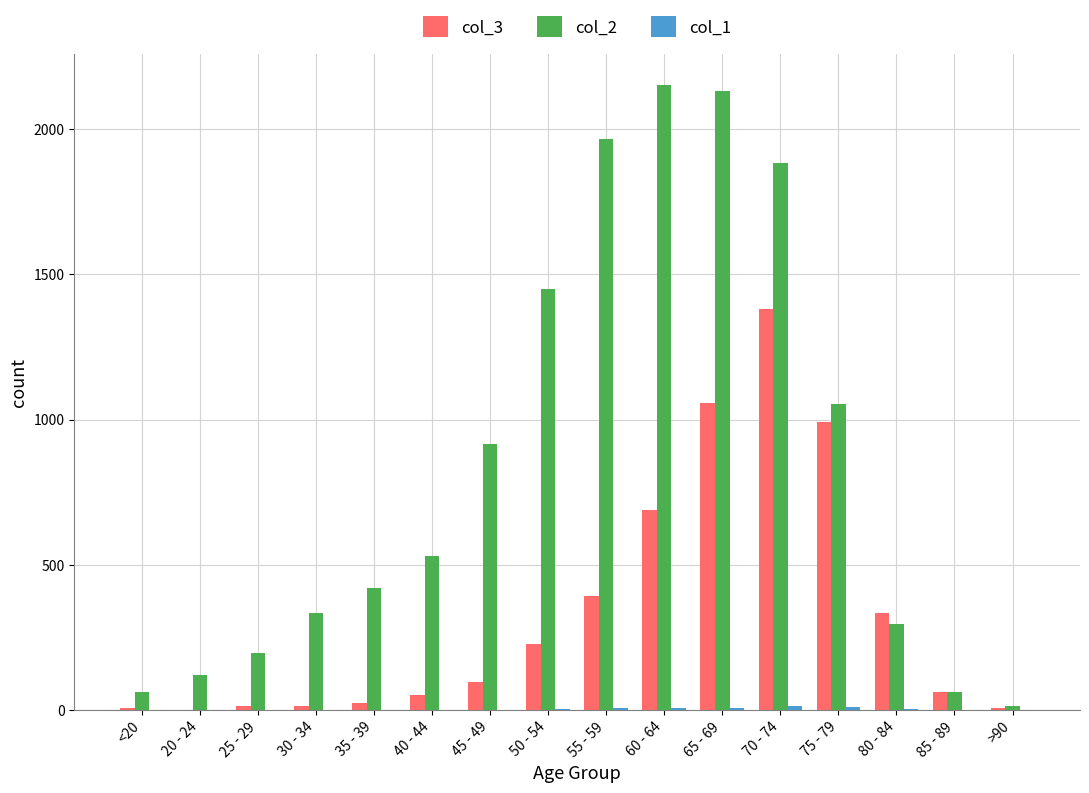

Which series has the largest total across all categories?

col_2